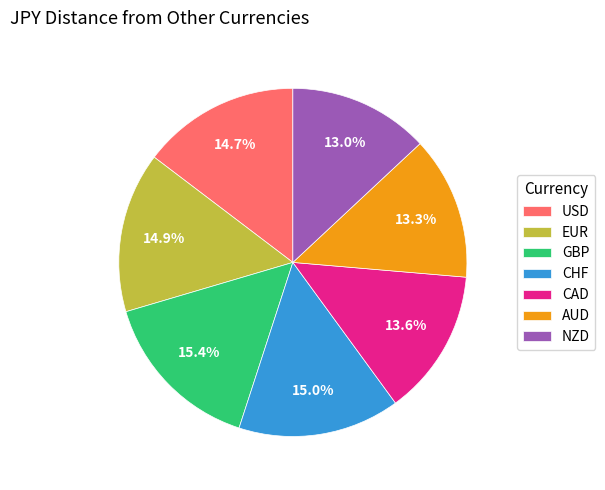

What is the ratio of the value at EUR to the value at CAD?

1.1